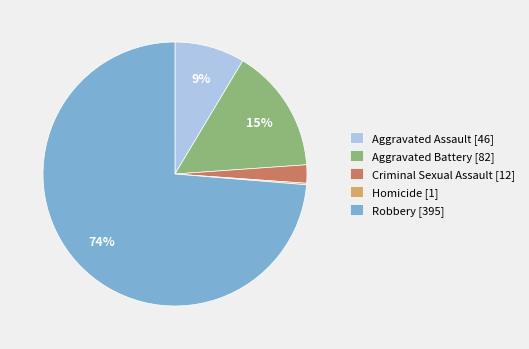

To the nearest percent, what is the average slice percentage?

20%